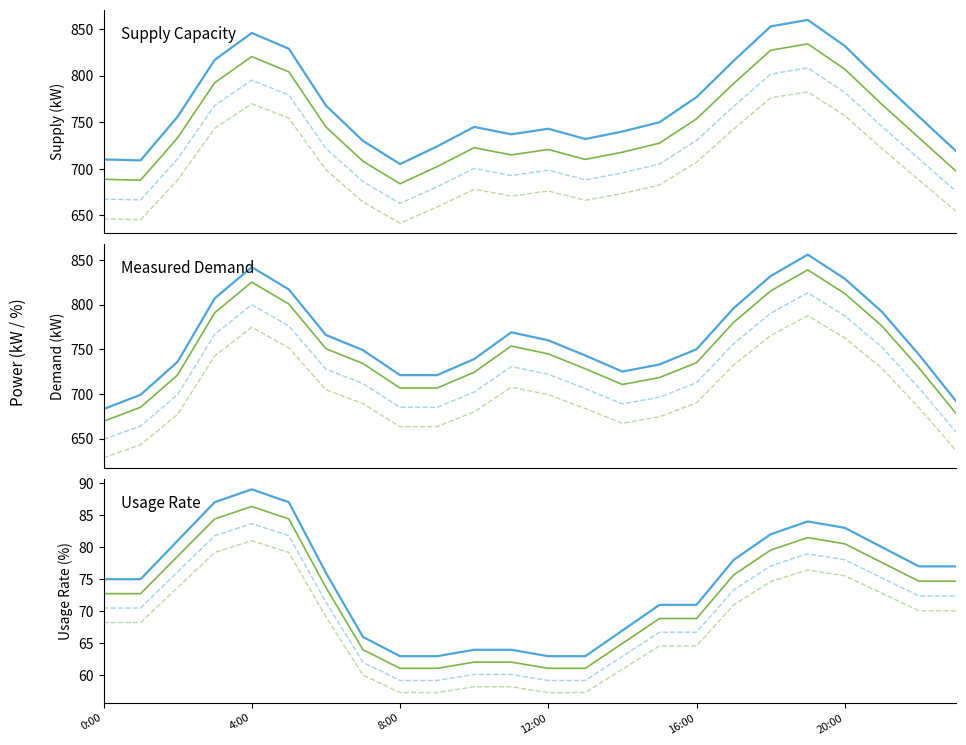

What position from the right is 23:00?

1